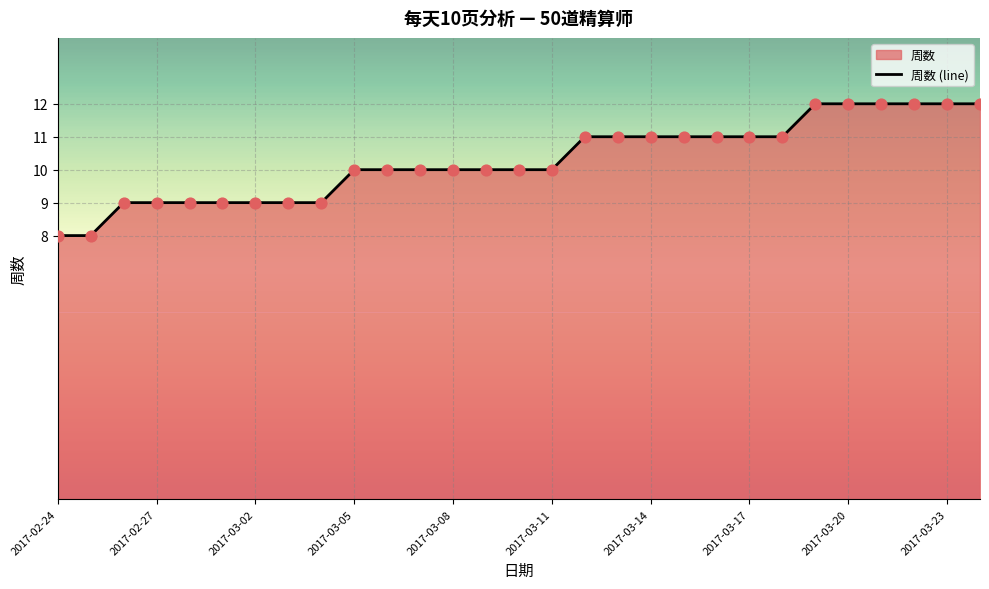

Approximately how many times larger is the value at 2017-03-17 compared to 2017-02-27?

1.2